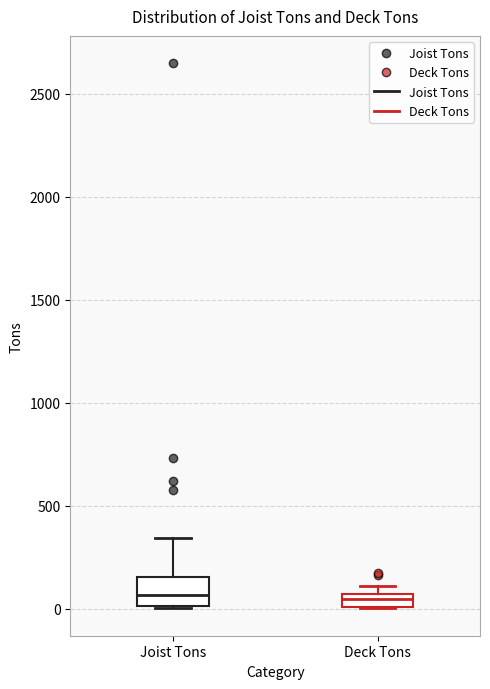

Where is the lower edge of the box for Deck Tons on the y-axis? The values are not printed on the chart, so give them approximately, as read against the axis.

0